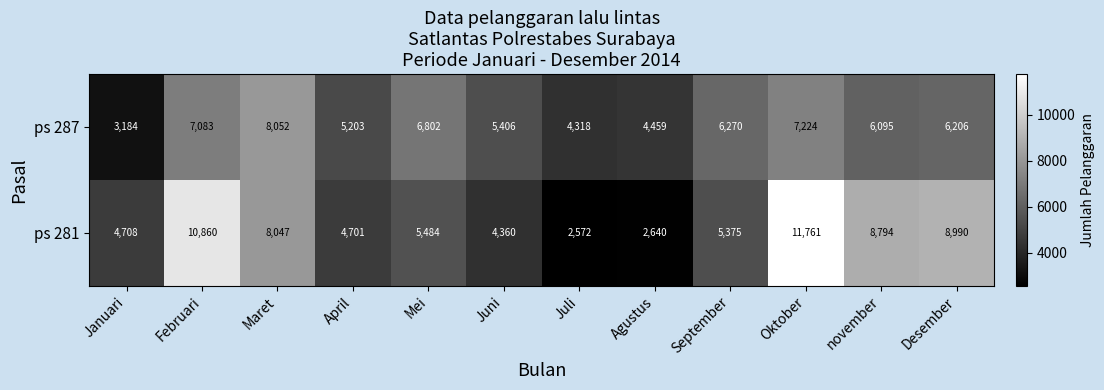

What is the sum of the ps 281 values at Juni and november?

13154